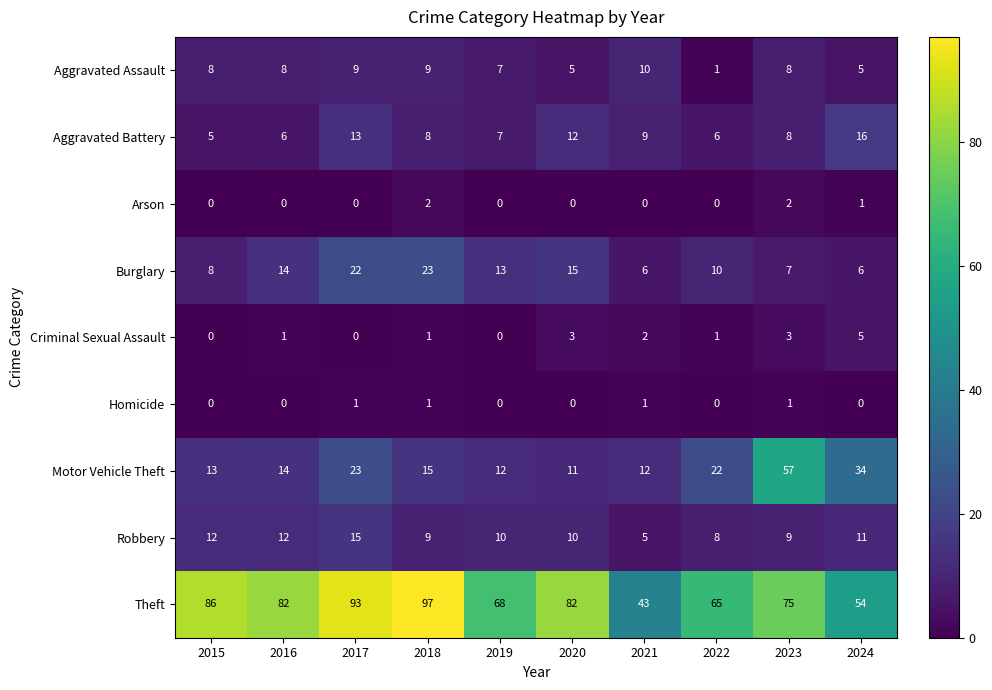

What is the difference between the second highest and minimum values in the Aggravated Assault series?

8